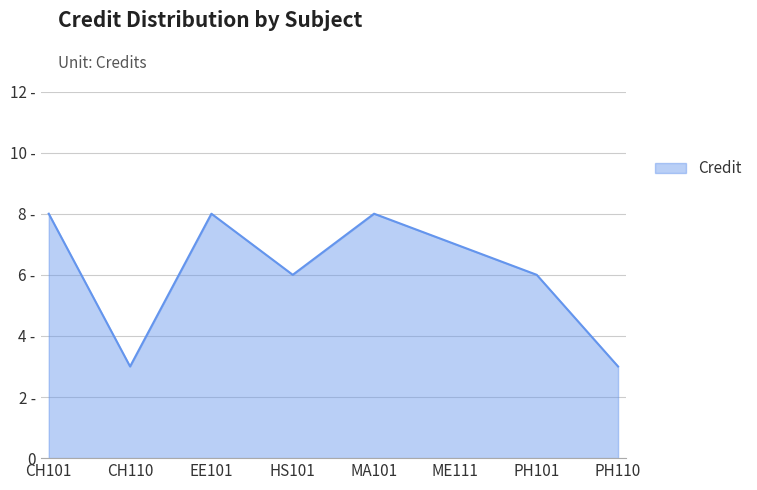

Approximately how many times larger is the value at CH101 compared to PH110?

2.7